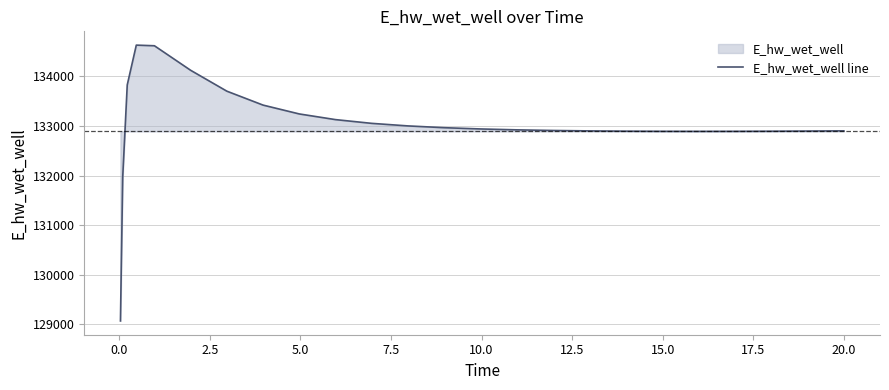

What is the minimum value shown in the chart?

129070.3